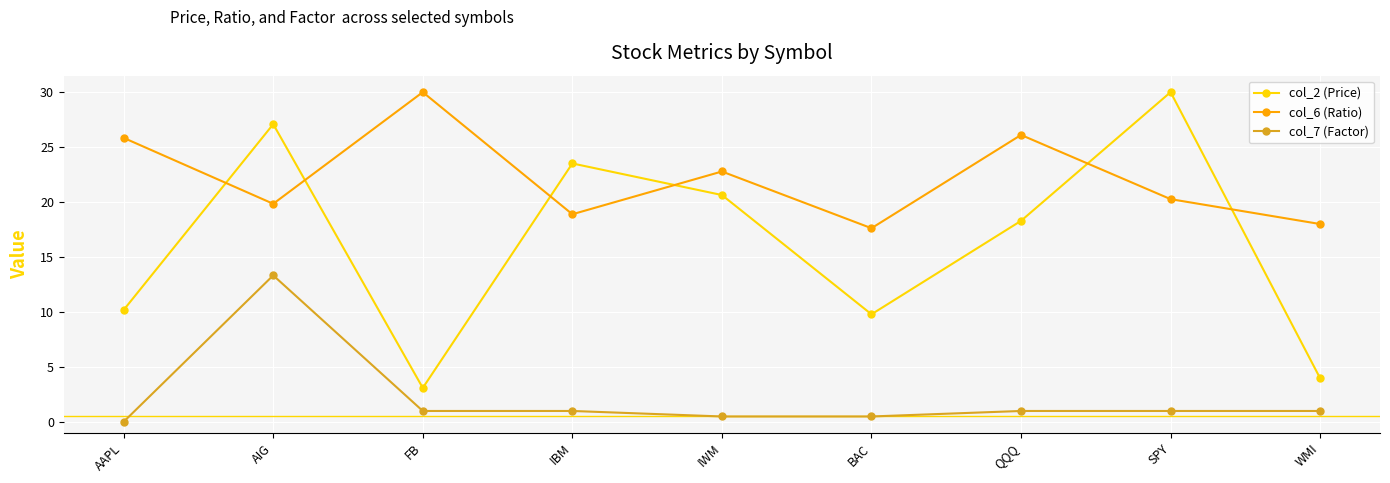

True or false: col_2 (Price) and col_7 (Factor) intersect in this chart.

False